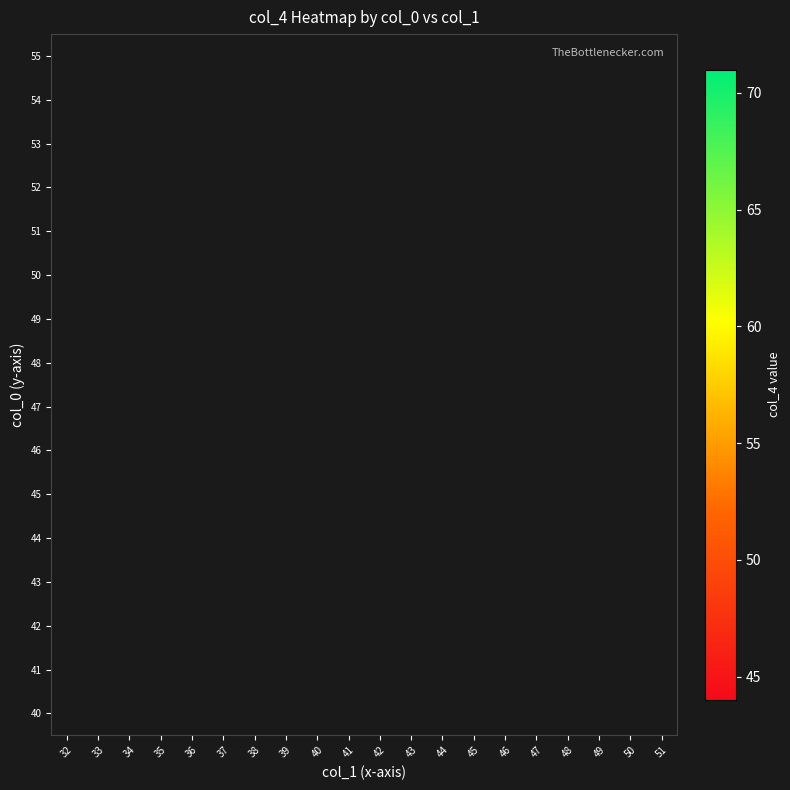

How many data points does each series have?

20